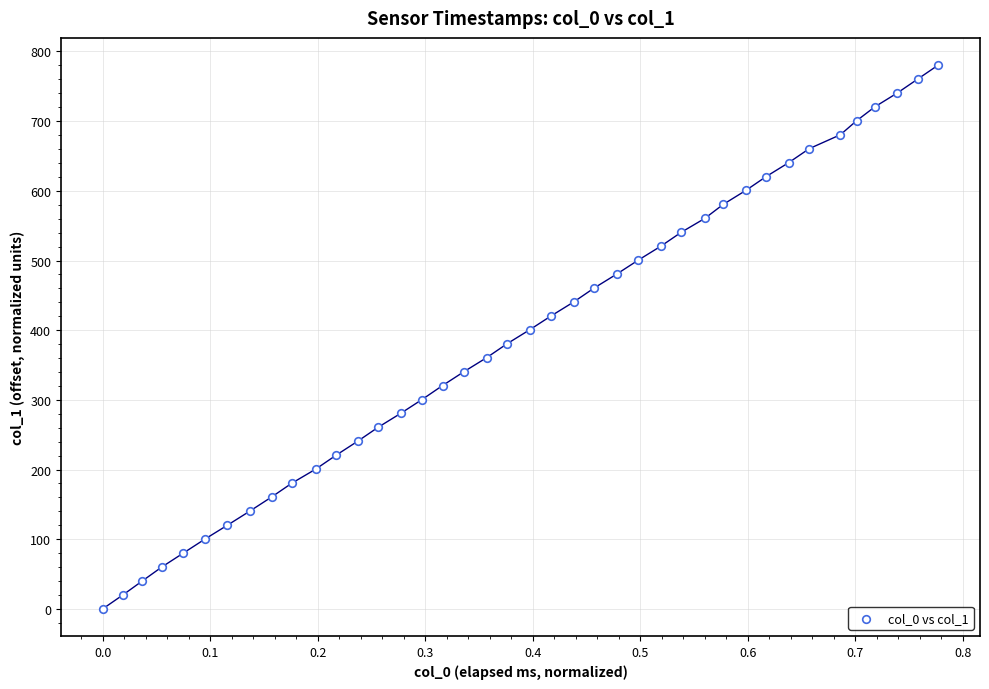

What is the range of X values (max minus min)?

0.8